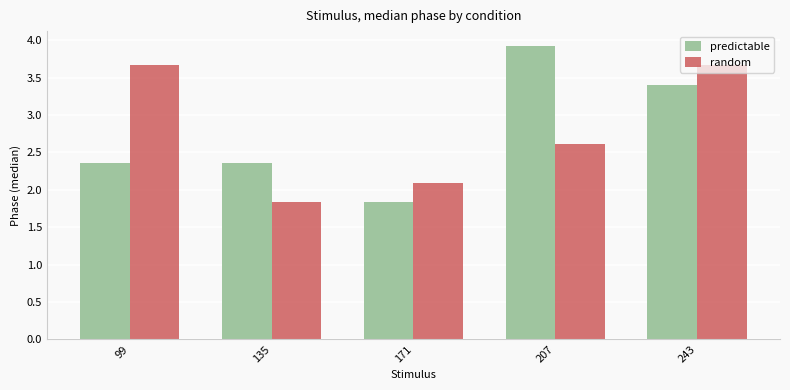

What is the minimum value for random?

1.8